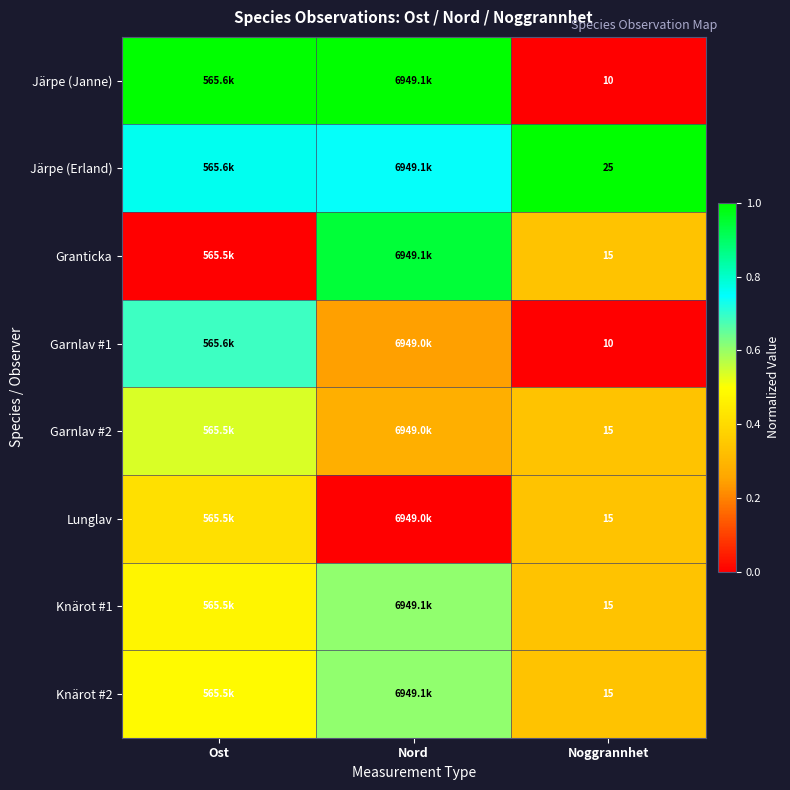

What is the average value of the Granticka series?

0.4